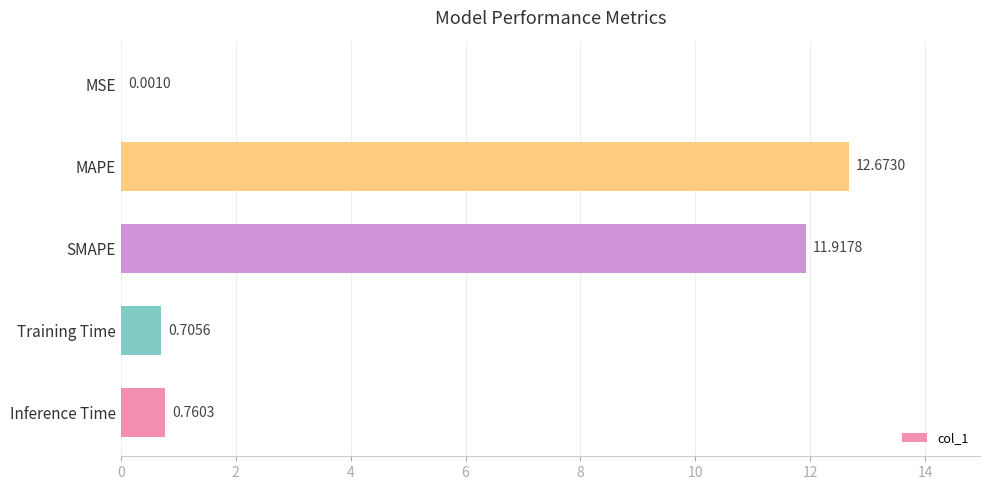

Which has a higher value, MSE or MAPE?

MAPE